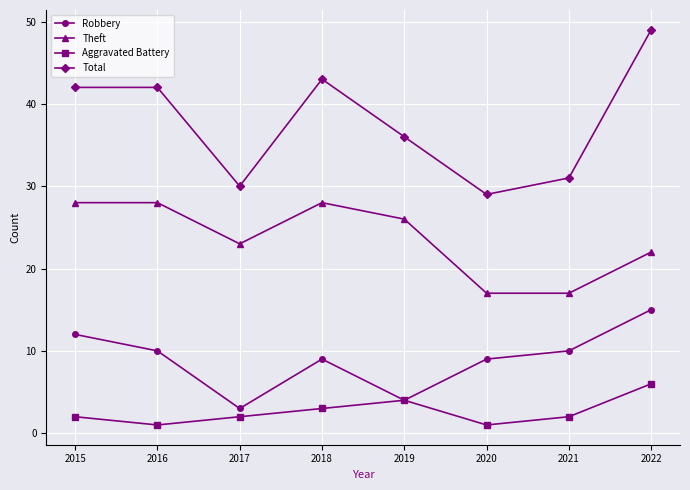

True or false: Total and Robbery cross at least once.

False